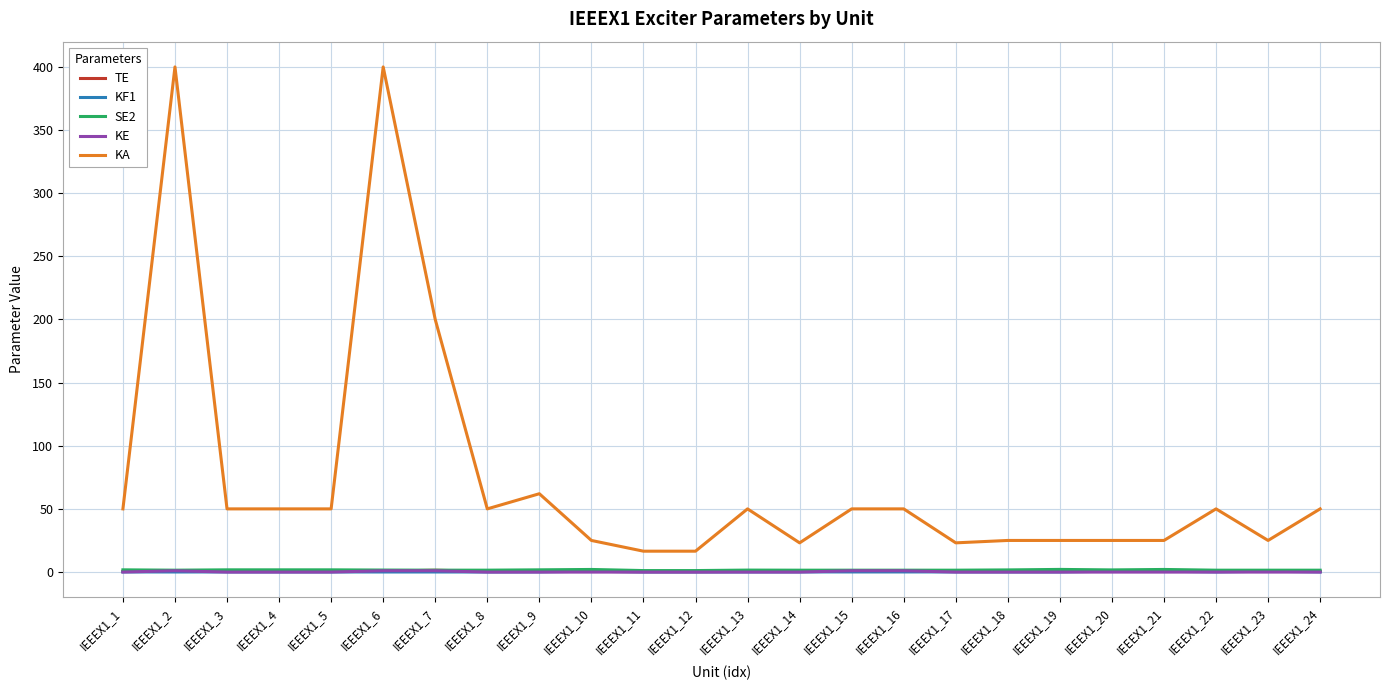

What are all the series names shown in the legend?

TE, KF1, SE2, KE, KA